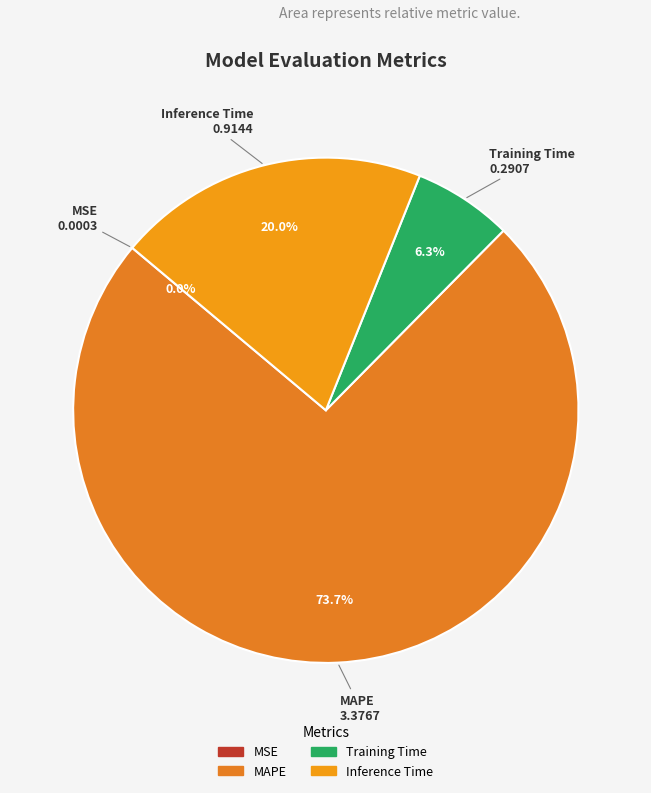

Which slice represents more than half of the pie?

MAPE